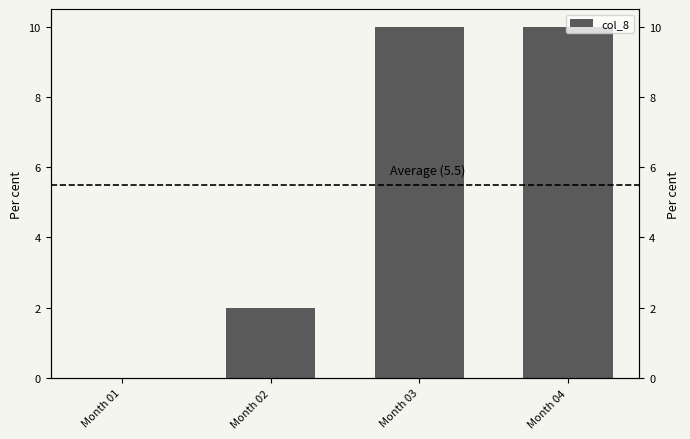

What is the value of the 3rd bar from the left?

10